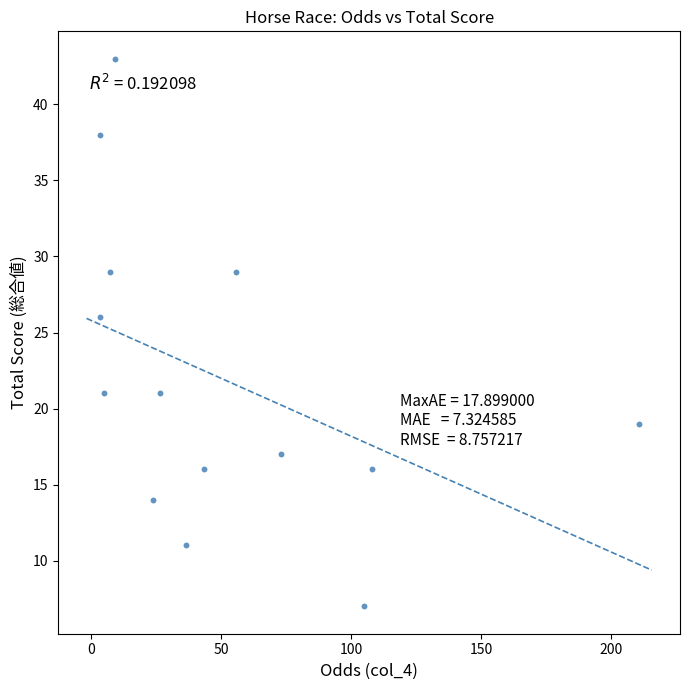

What is the range of Y values (max minus min)?

36